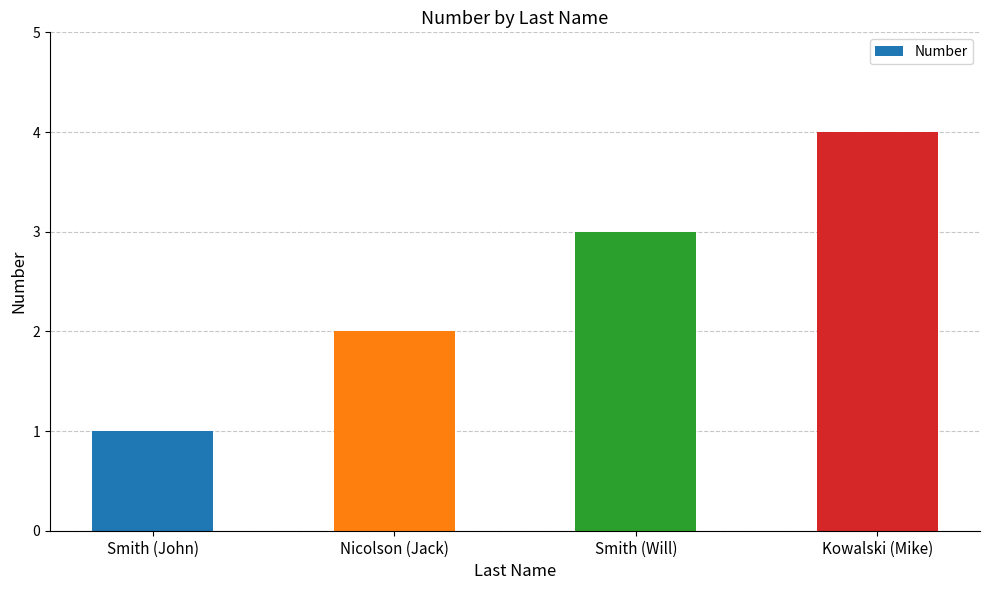

What is the difference between the maximum and minimum values?

3